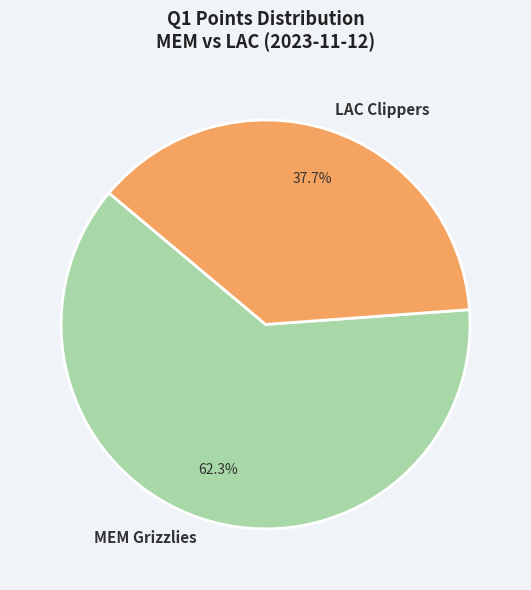

To the nearest percent, what is the average slice percentage?

50%